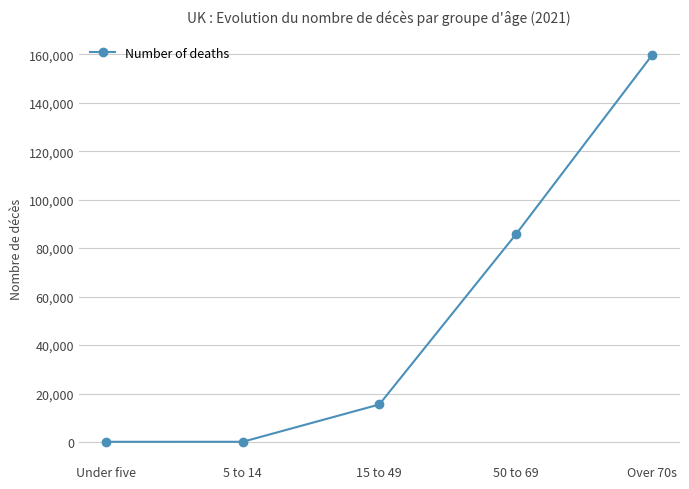

What is the label of the 5th point from the right?

Under five